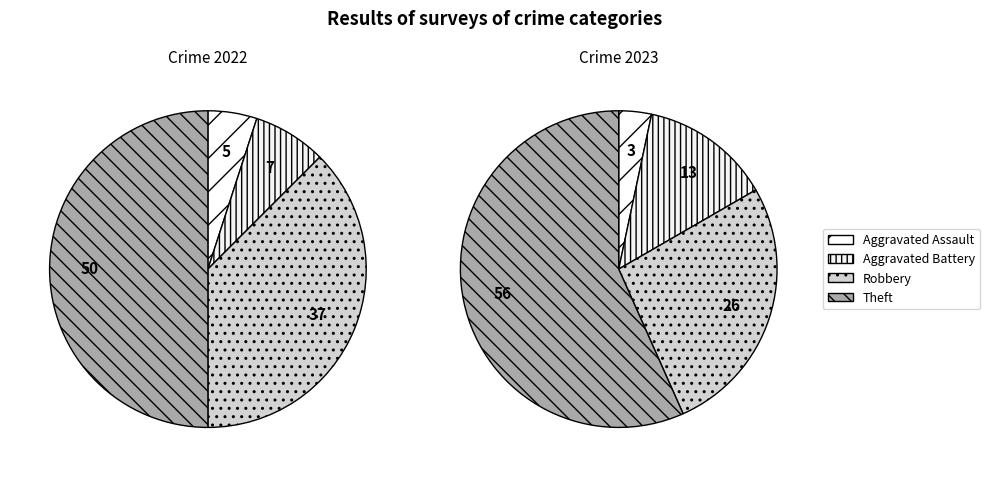

What percentage is NOT represented by Arson?

100.0%